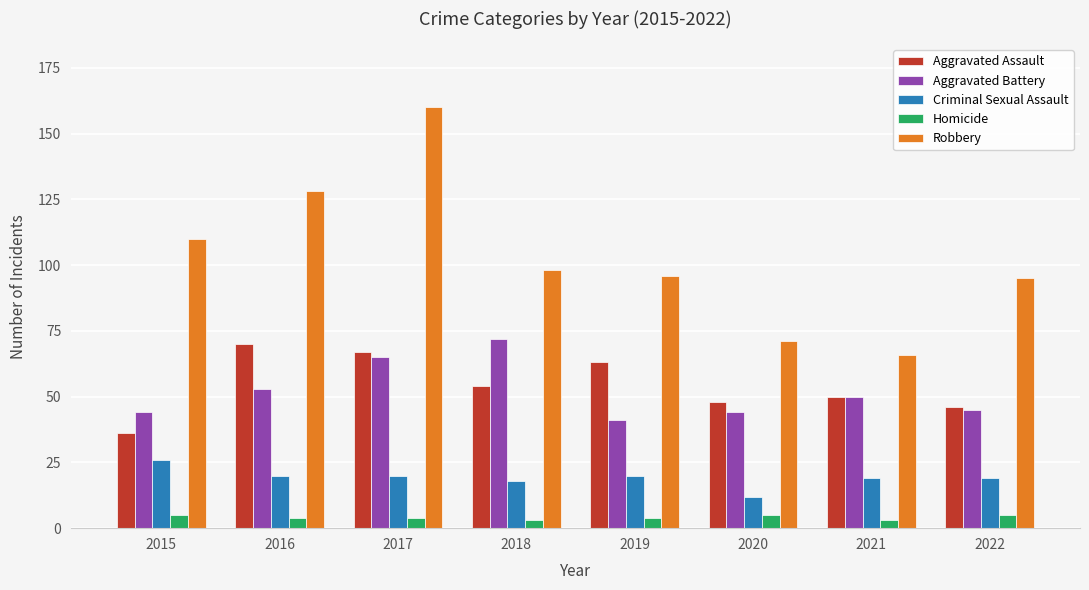

How many distinct data groups are displayed?

5